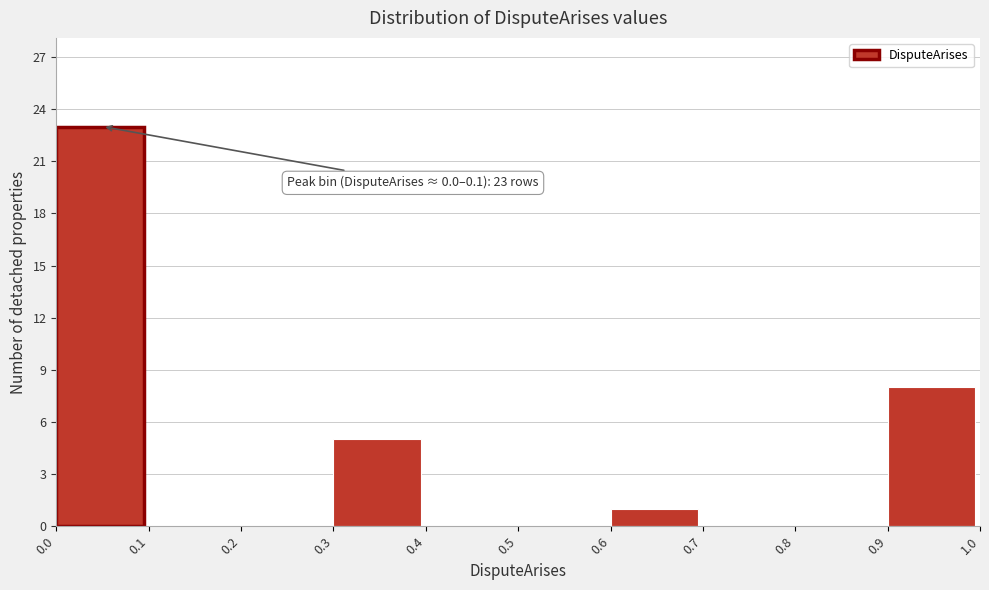

Over which range of the x-axis is the bar tallest?

0.0 to 0.1